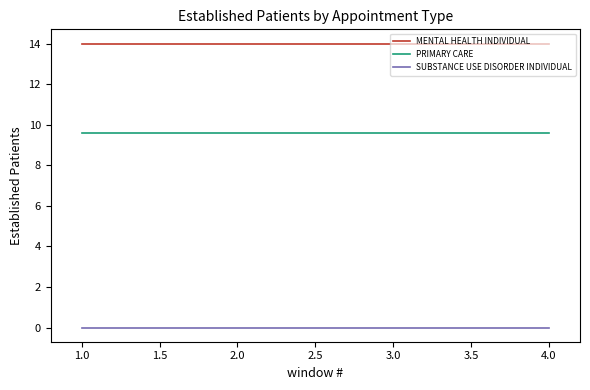

How many lines are shown in the chart?

3